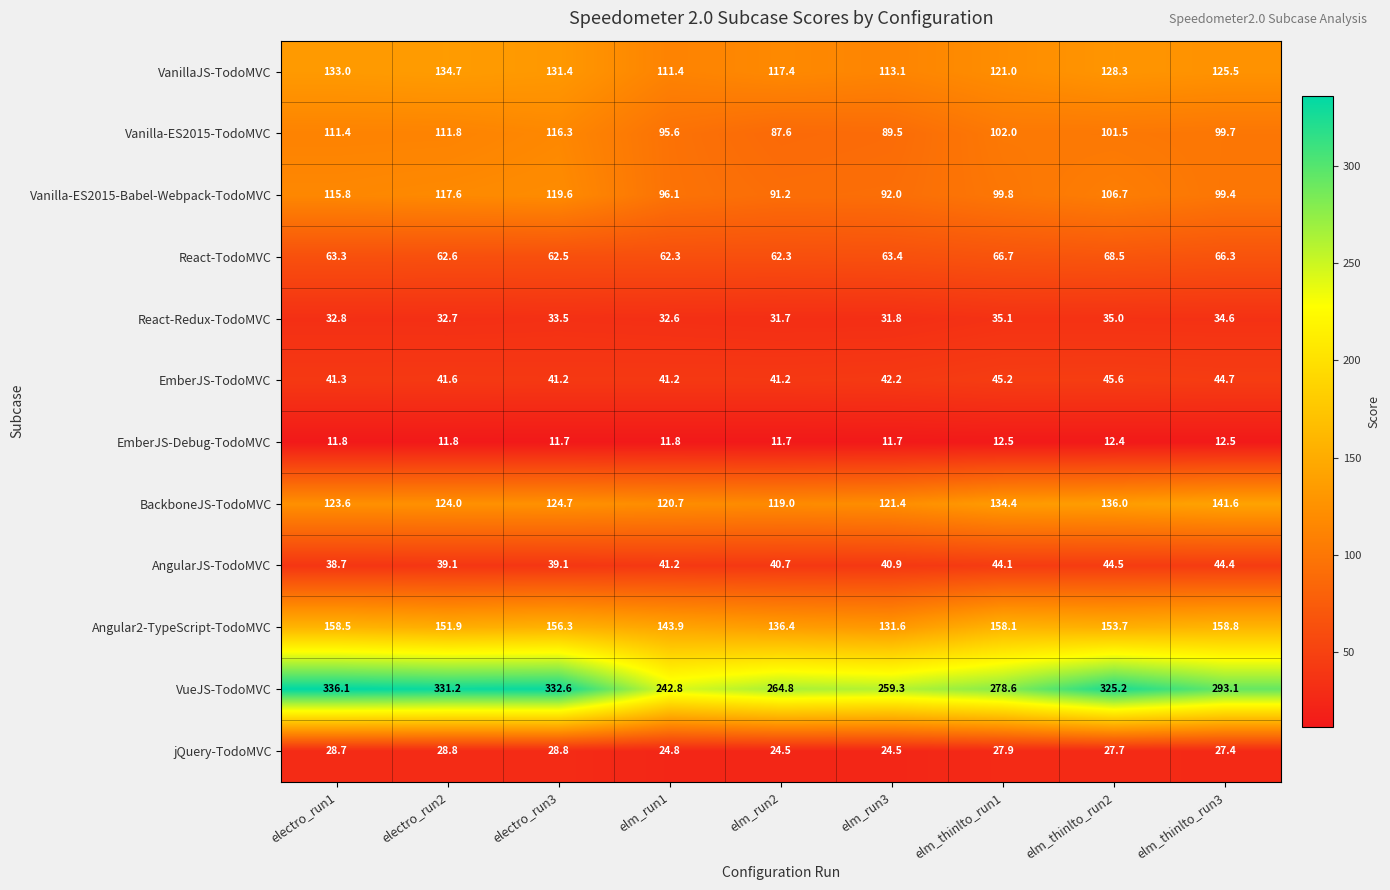

Which series has the widest spread of values?

VueJS-TodoMVC